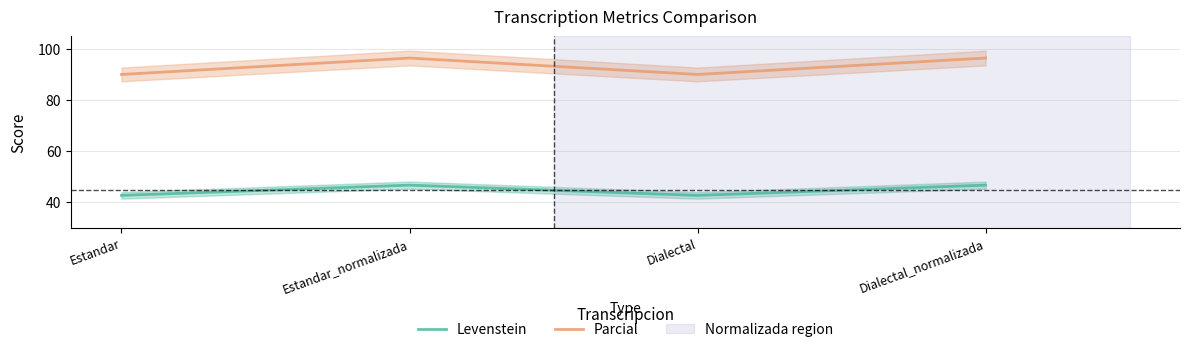

At which category does Levenstein reach its first local valley?

Dialectal